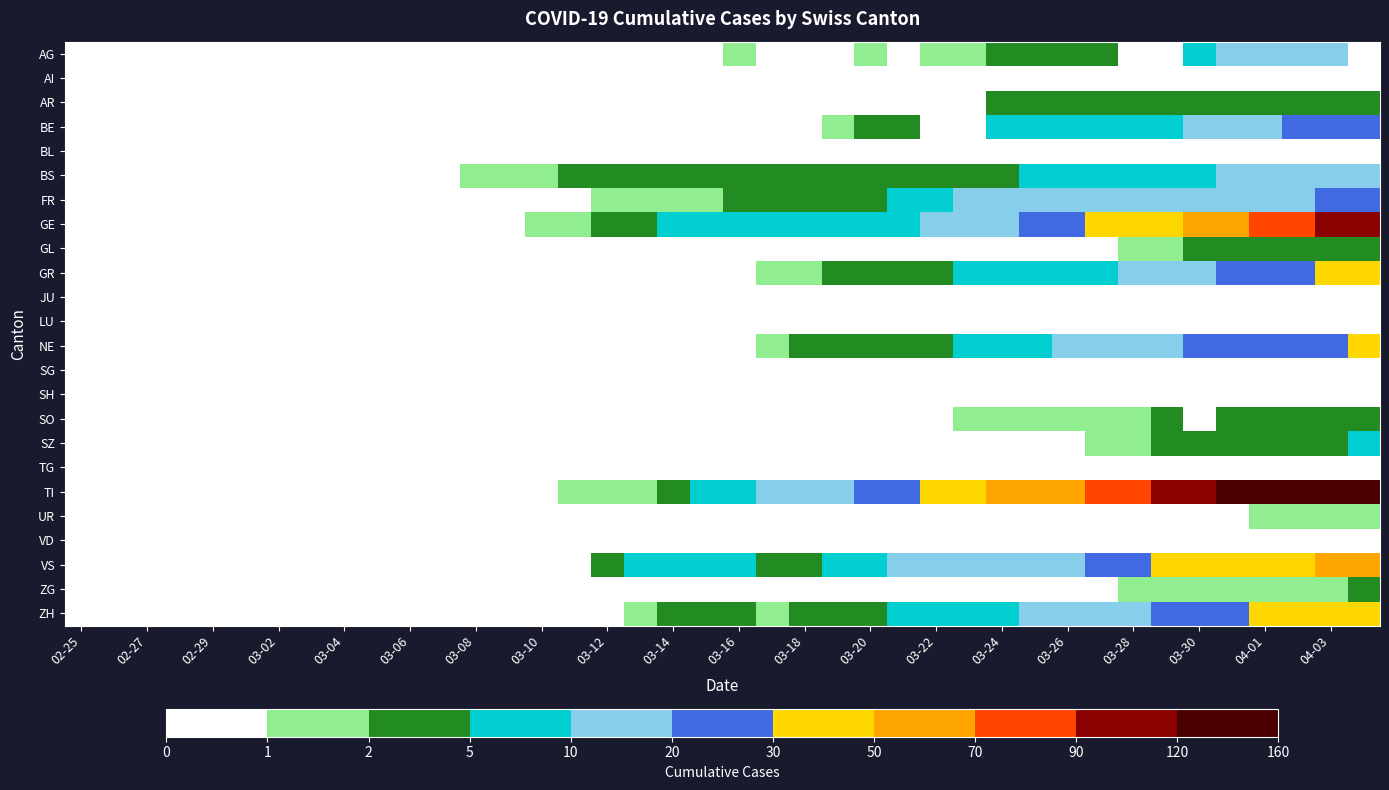

Which series has the widest spread of values?

TI